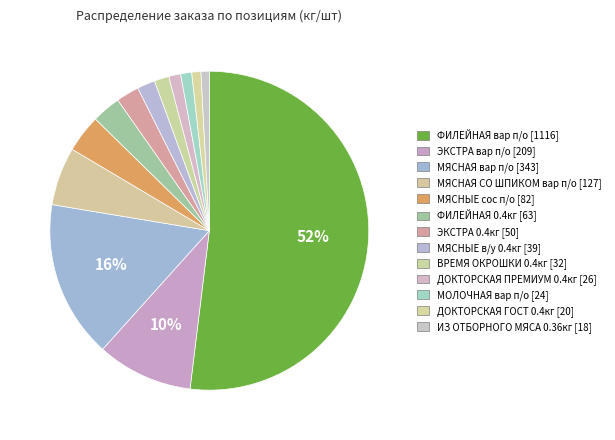

What is the largest slice in the pie chart?

ФИЛЕЙНАЯ вар п/о